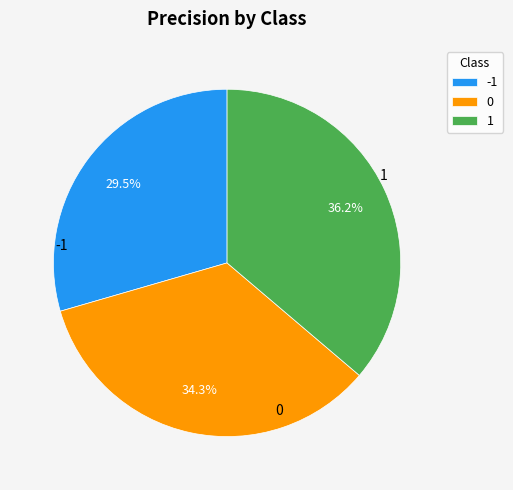

Is the sum of 1 and 0 greater than half?

Yes